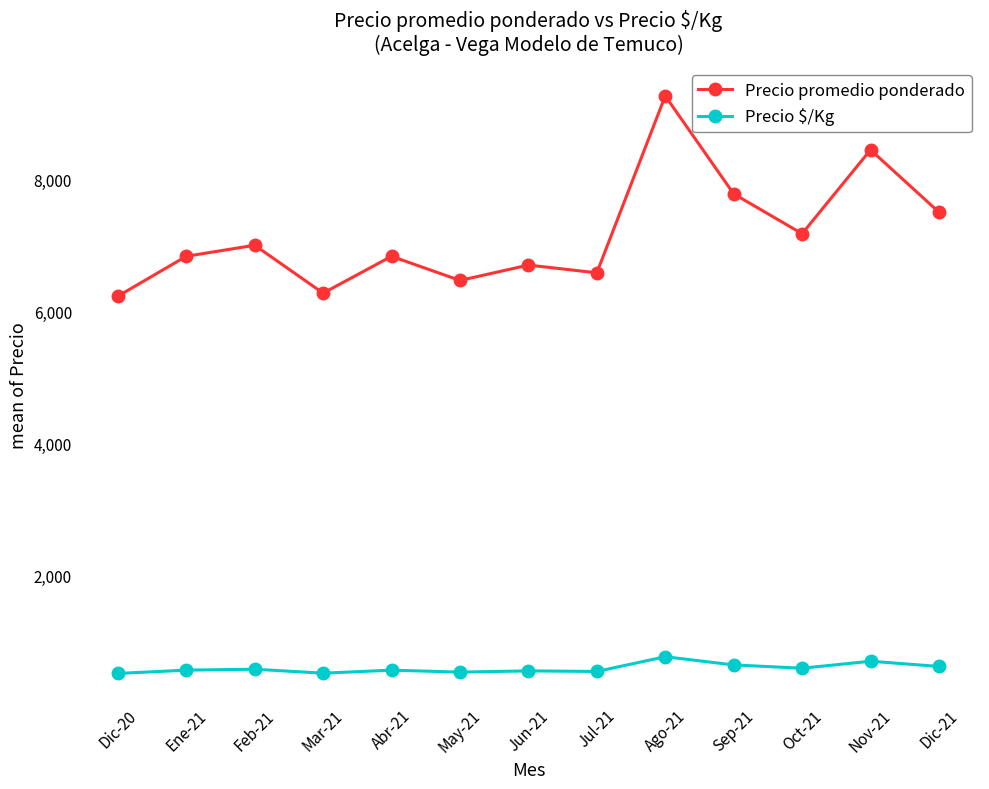

Which series has the largest total across all categories?

Precio promedio ponderado